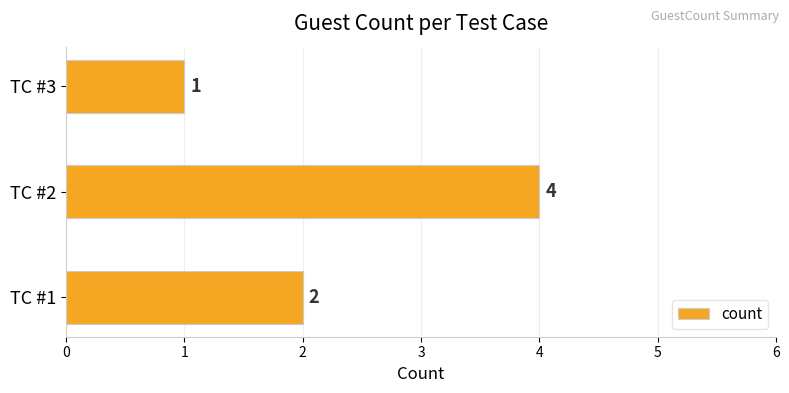

Does the chart contain stacked bars?

No